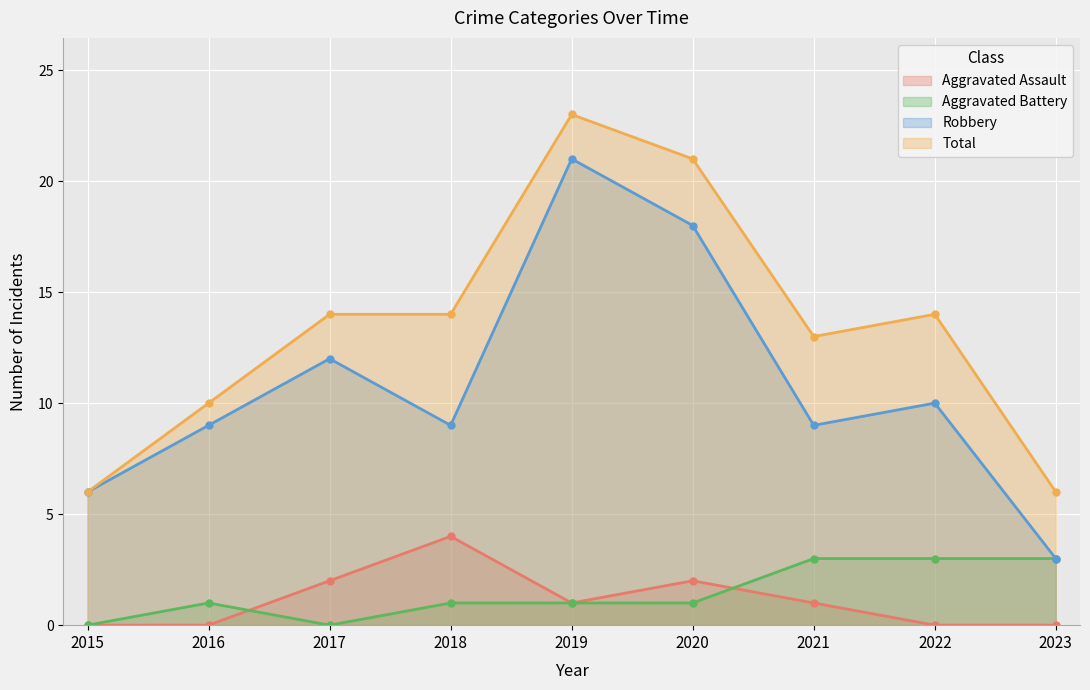

At which category is the sum across all series the highest?

2019